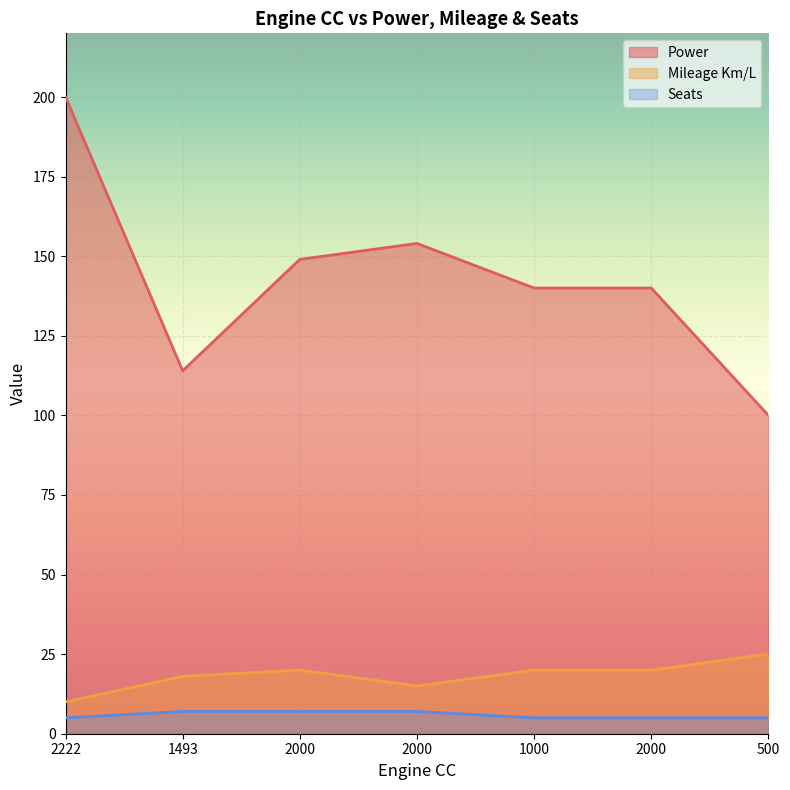

At which category is the sum across all series the highest?

2222